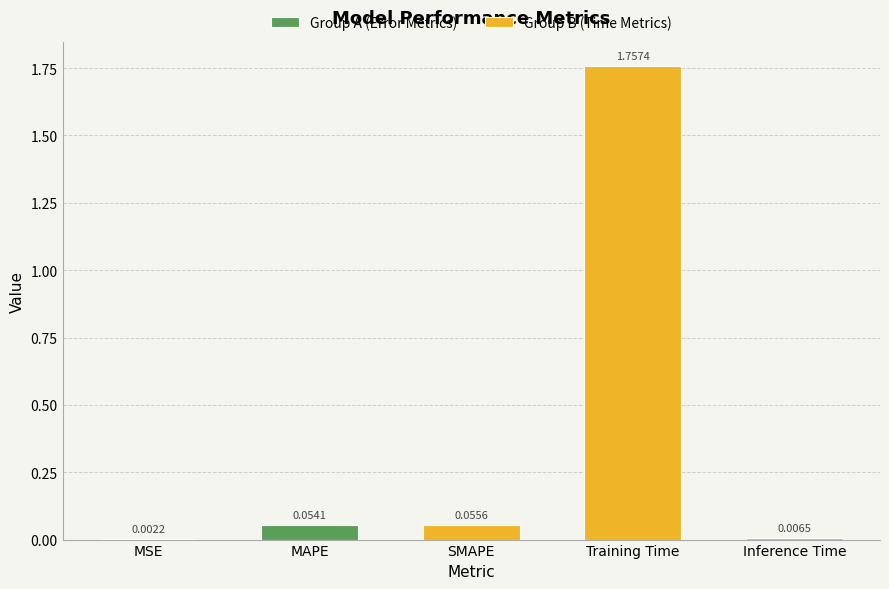

What is the label of the 3rd bar from the left?

SMAPE